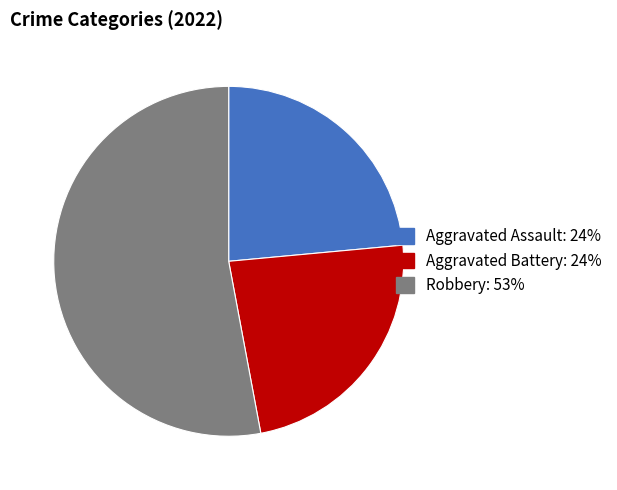

Which slice is the largest?

Robbery: 53%